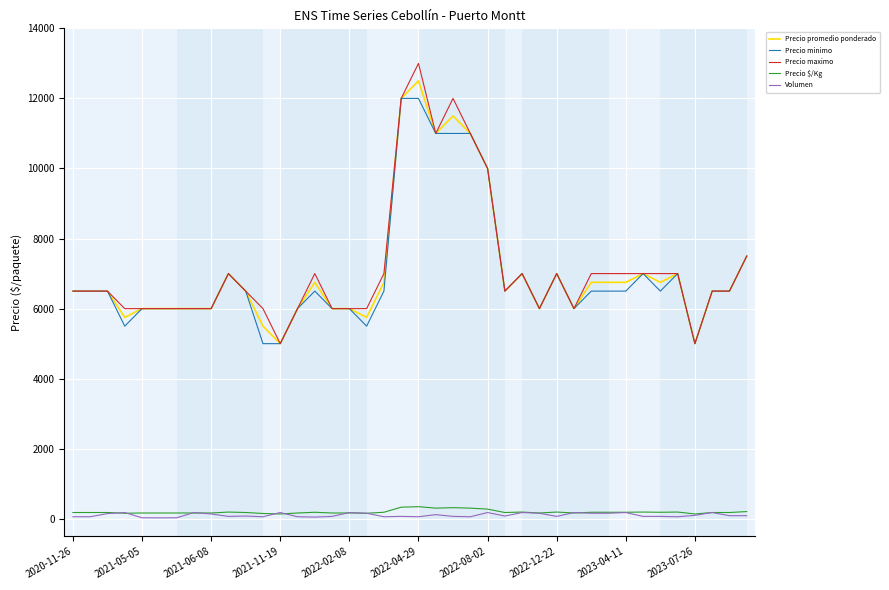

True or false: Precio $/Kg and Precio minimo intersect in this chart.

False